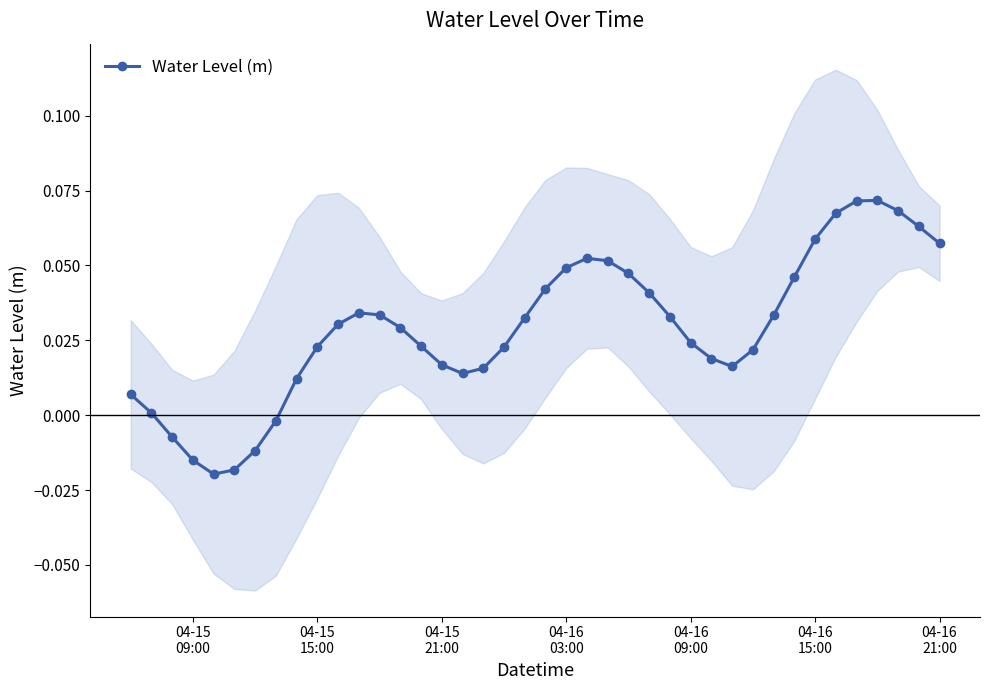

True or false: there are more than 0 points higher than both neighbors.

True